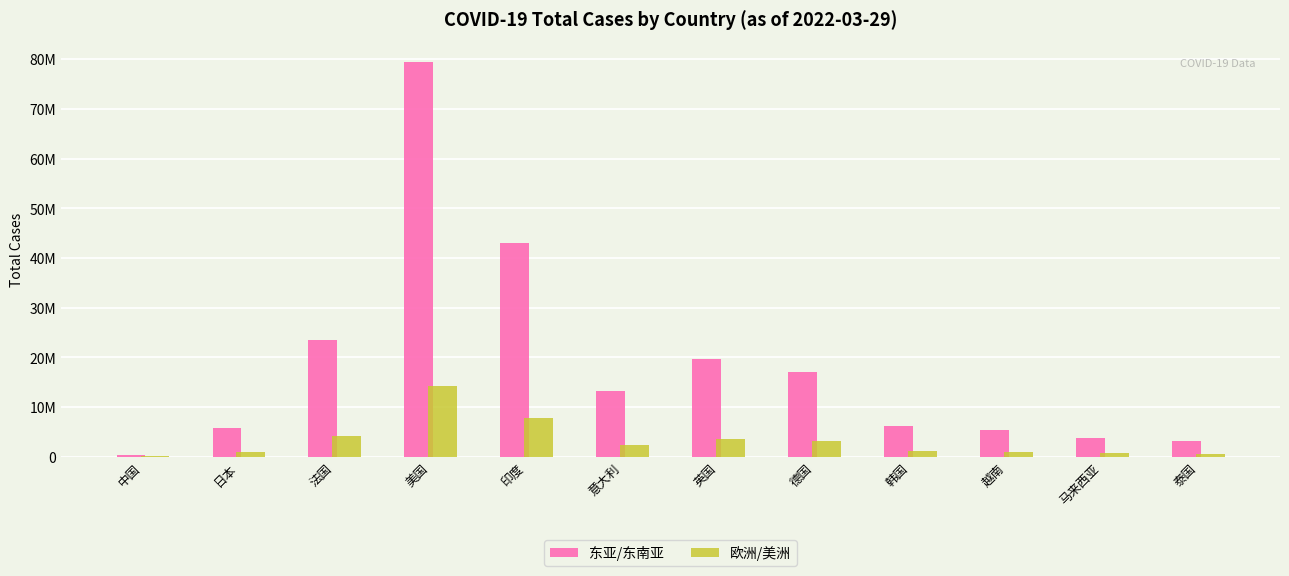

Are the bars horizontal?

No